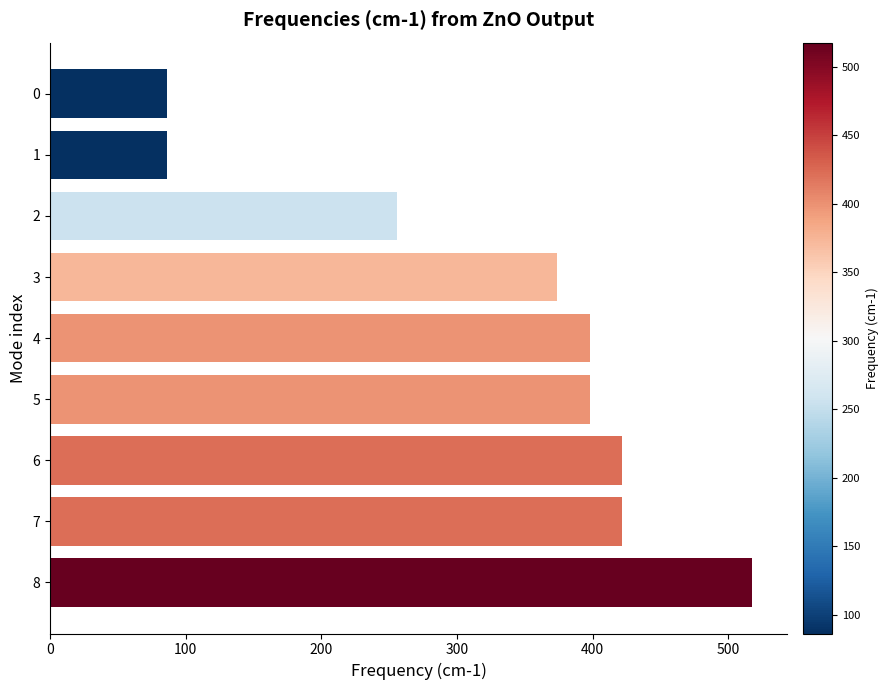

Is it true that the value at 3 is 373.6?

True